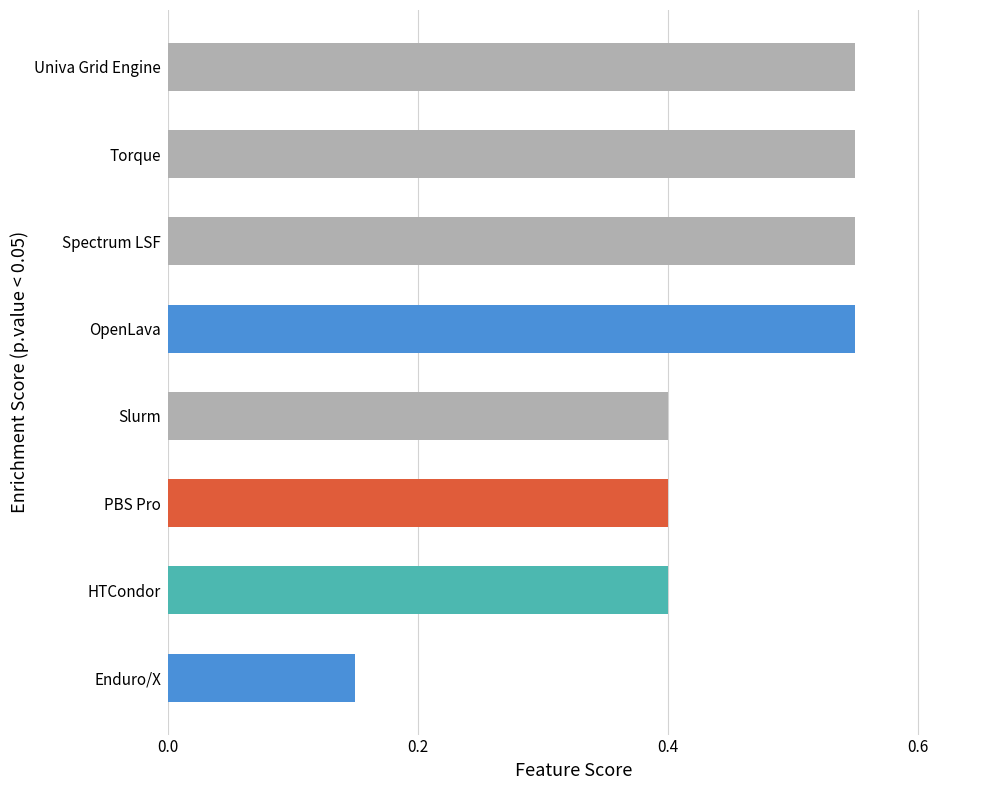

How many values are between 0 and 1?

8